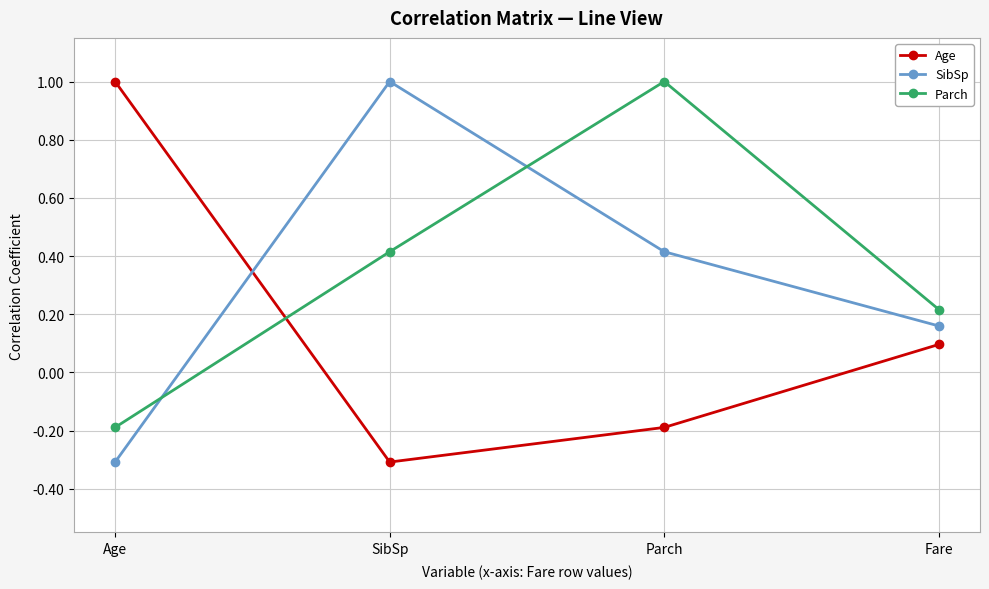

How many lines are shown in the chart?

3